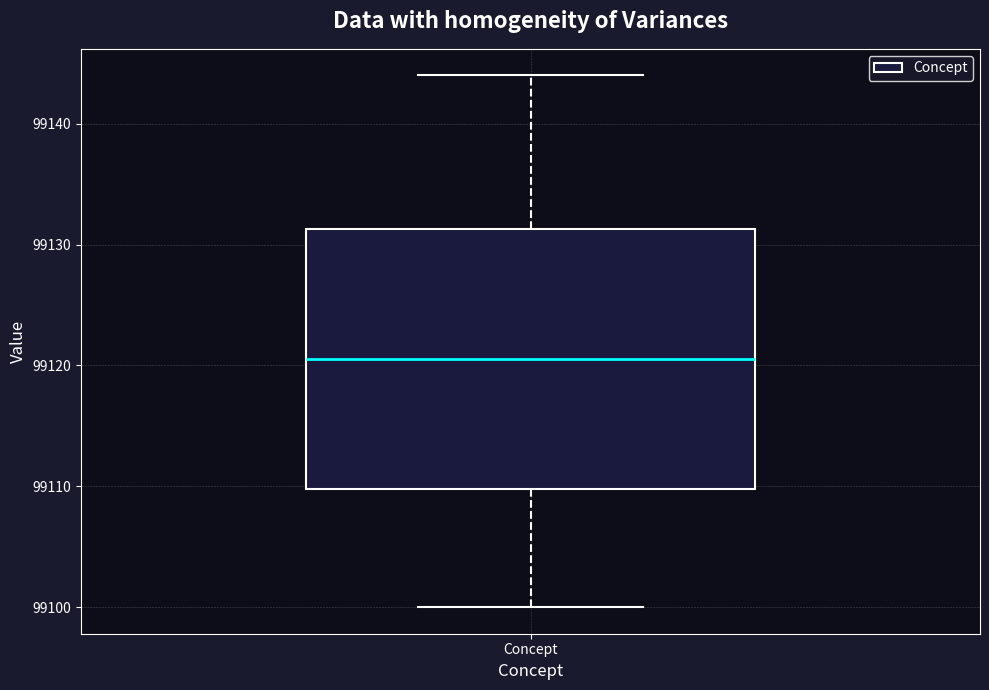

Read this box plot against the y-axis: the position of the median line, the range covered by the box, and the ends of both whiskers. The values are not printed on the chart, so give them approximately, as read against the axis.

median 99121, box 99110 to 99131, whiskers 99100 to 99144